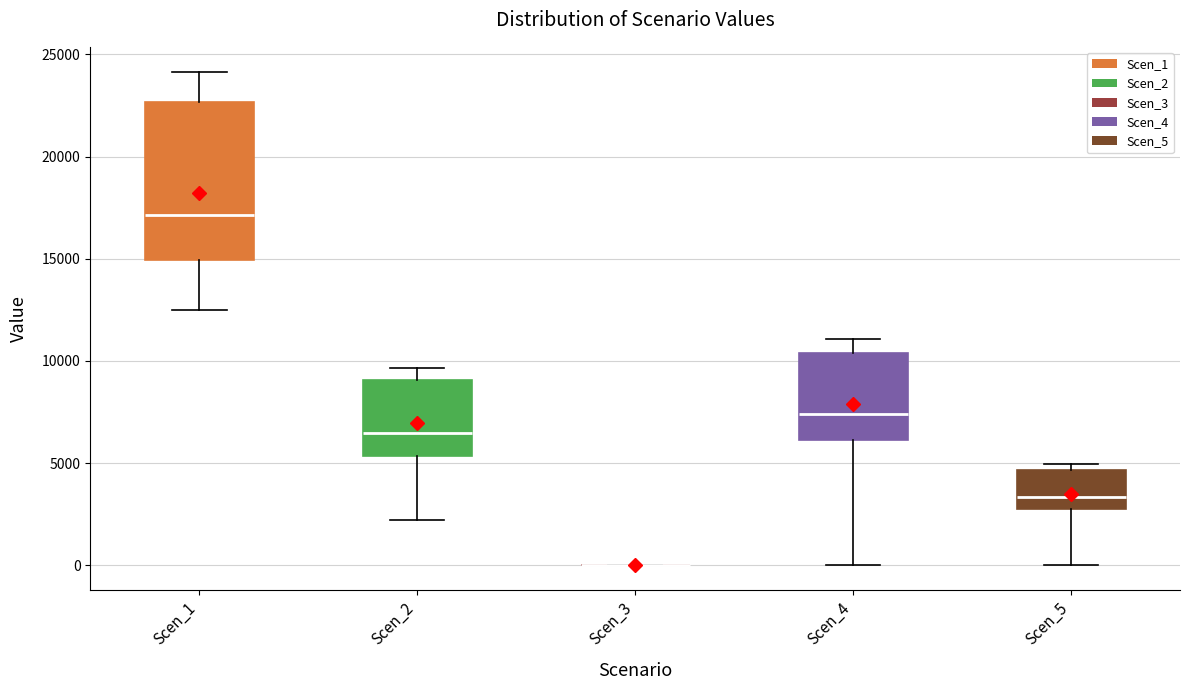

Where is the lower edge of the box for Scen_2 on the y-axis? The values are not printed on the chart, so give them approximately, as read against the axis.

5500